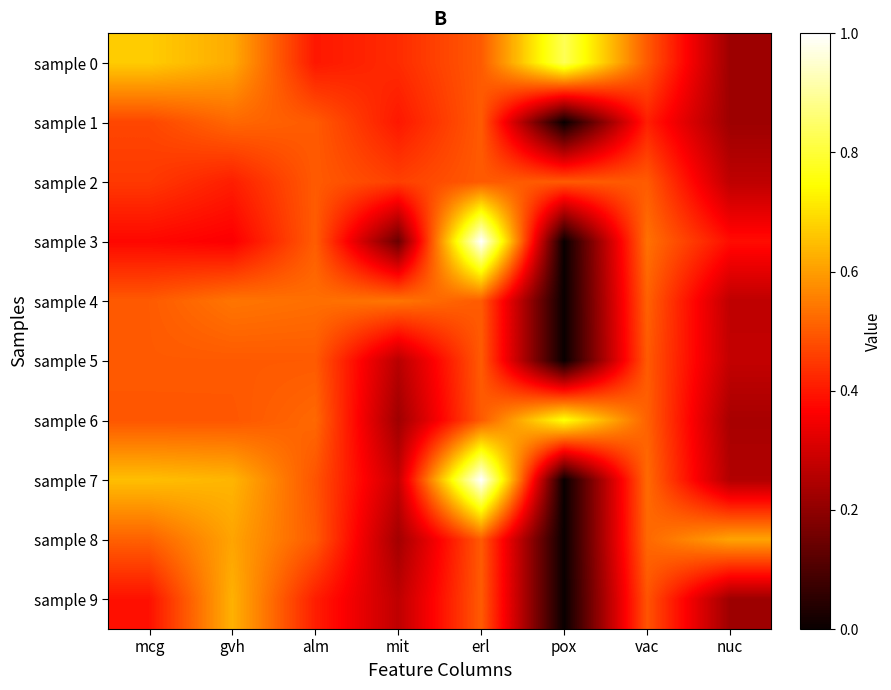

Which series changed the most between mit and erl?

sample 3